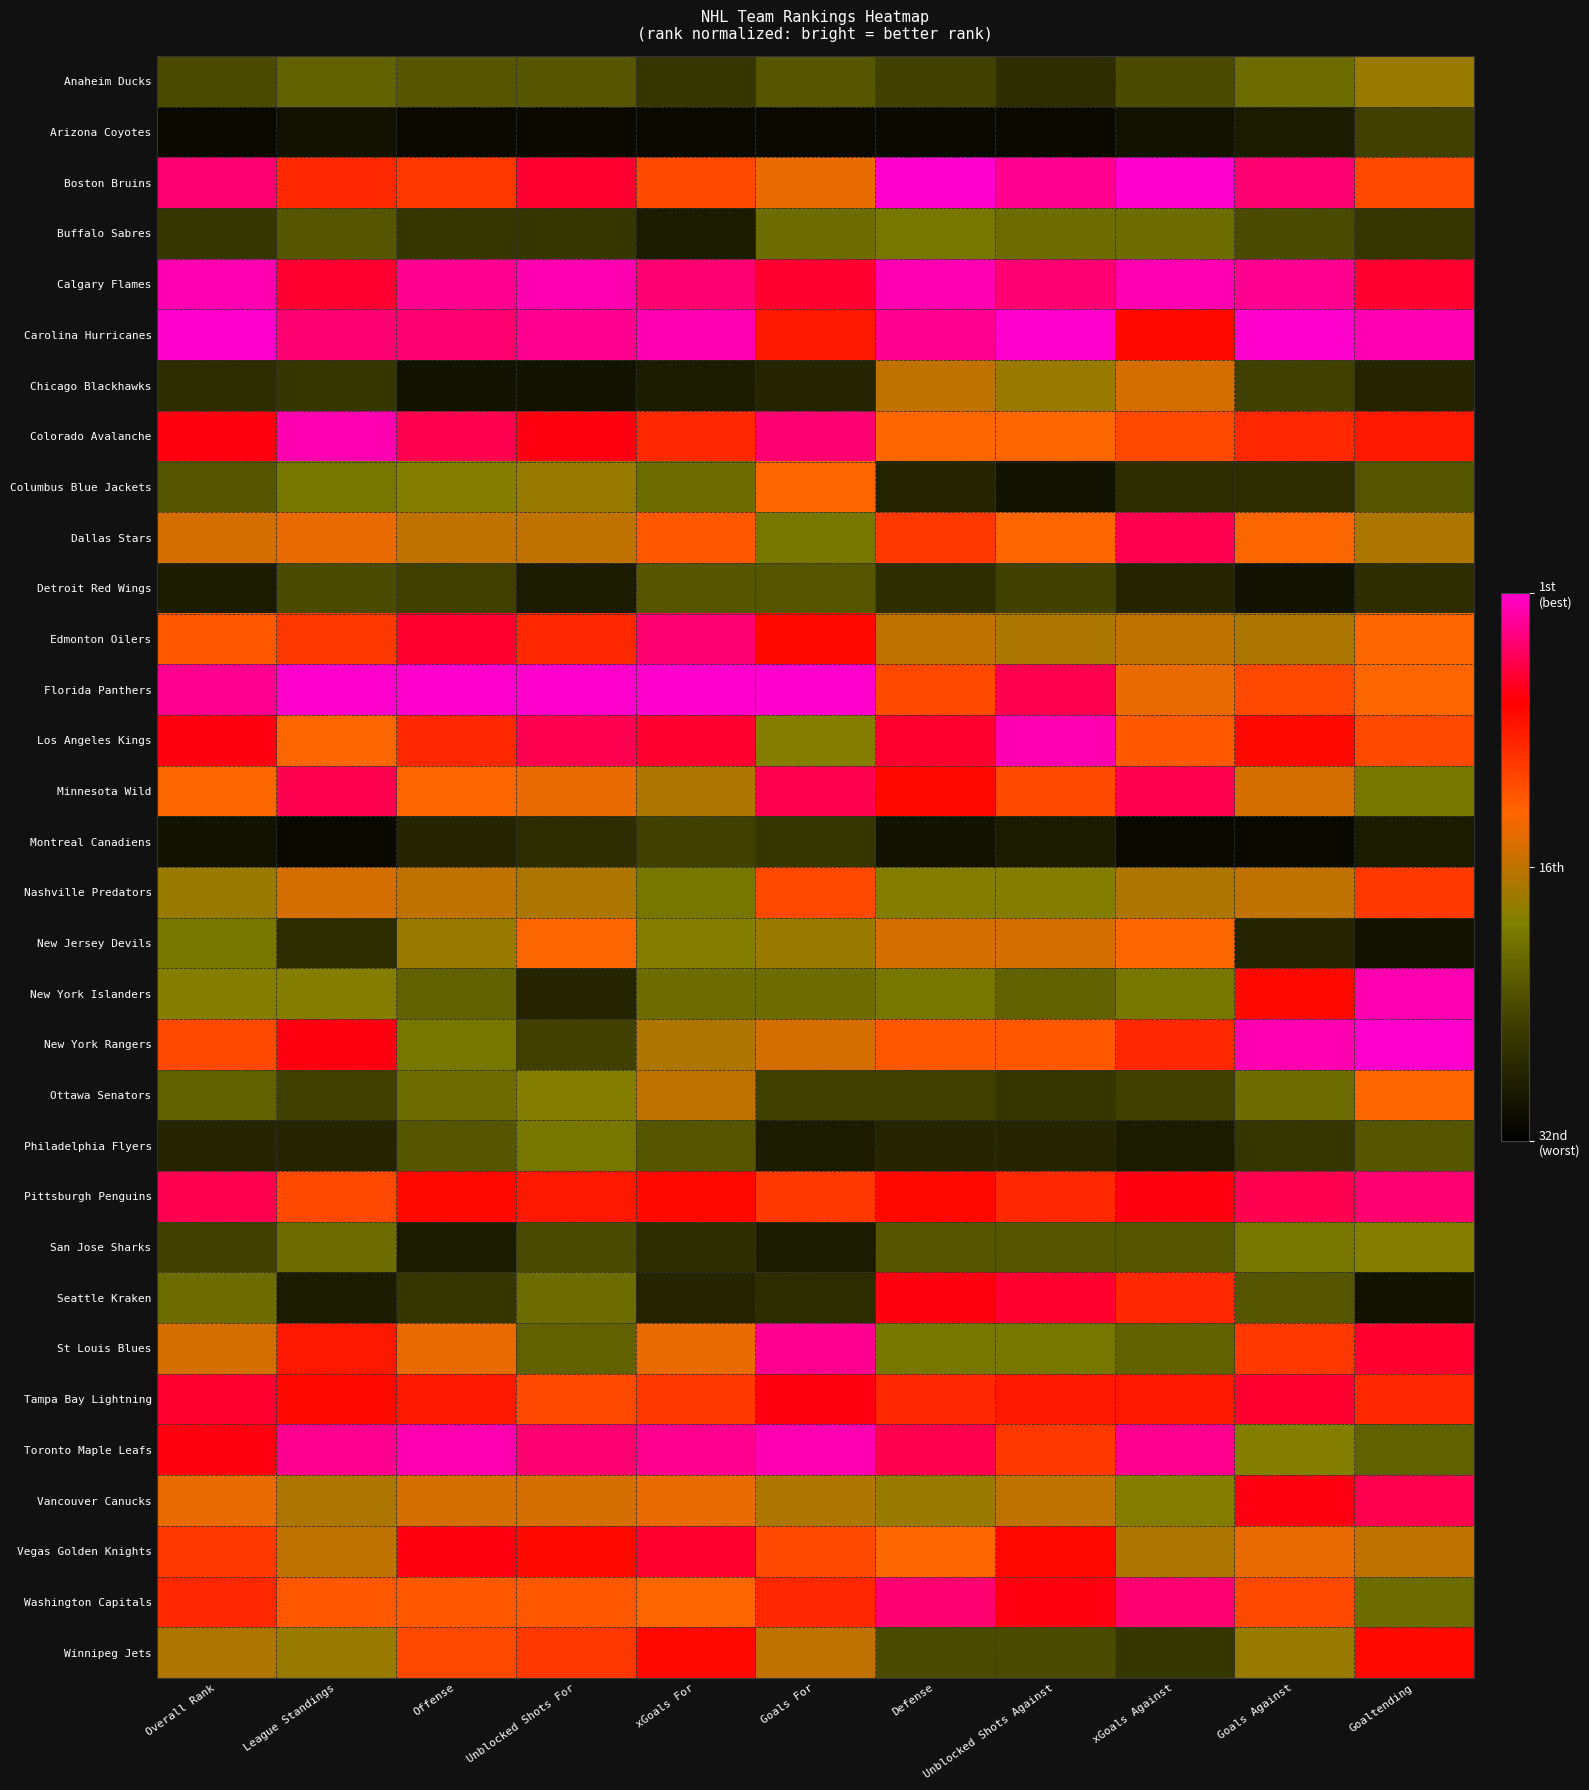

At how many categories does at least one series exceed 0?

11